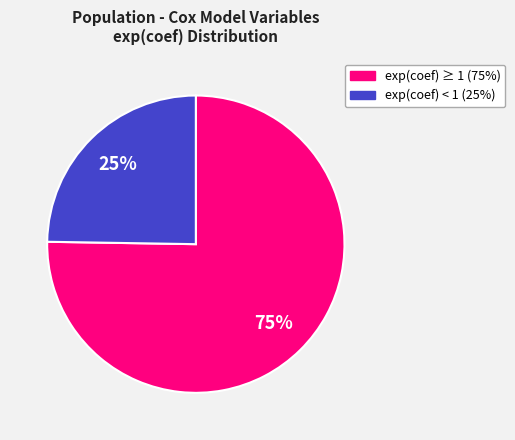

To the nearest percent, what is the average slice percentage?

50%